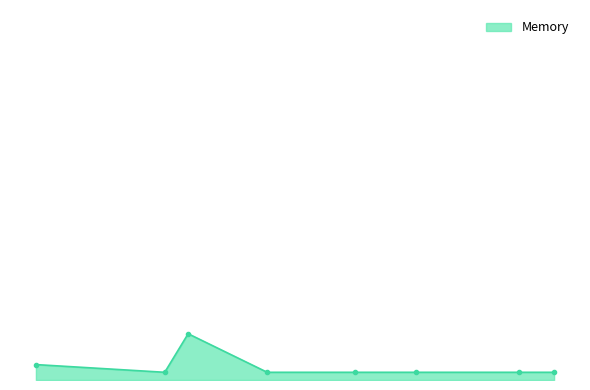

Does the chart have visible grid lines?

No